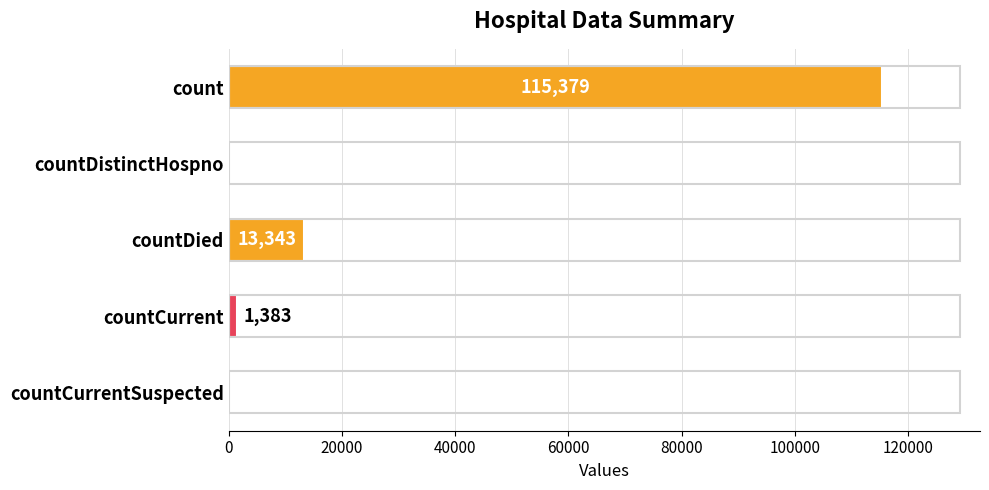

What is the change in value from count to countDistinctHospno?

-115379